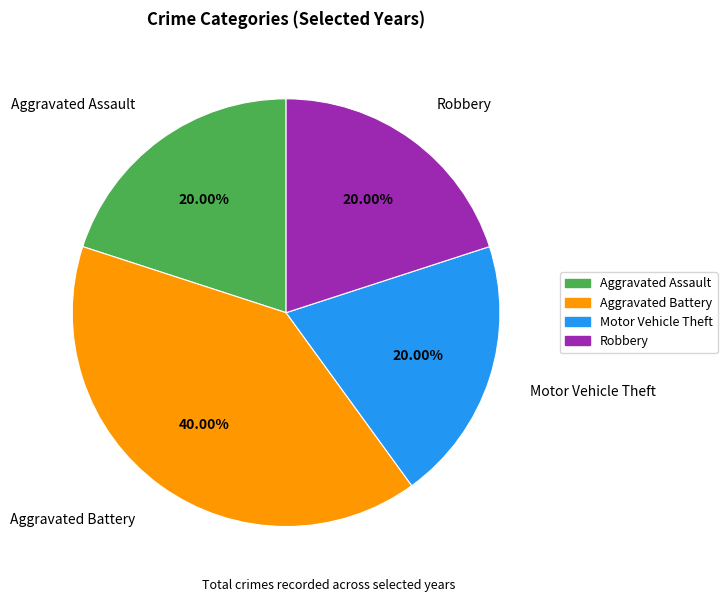

To the nearest percent, what percentage of the pie is Robbery?

20%